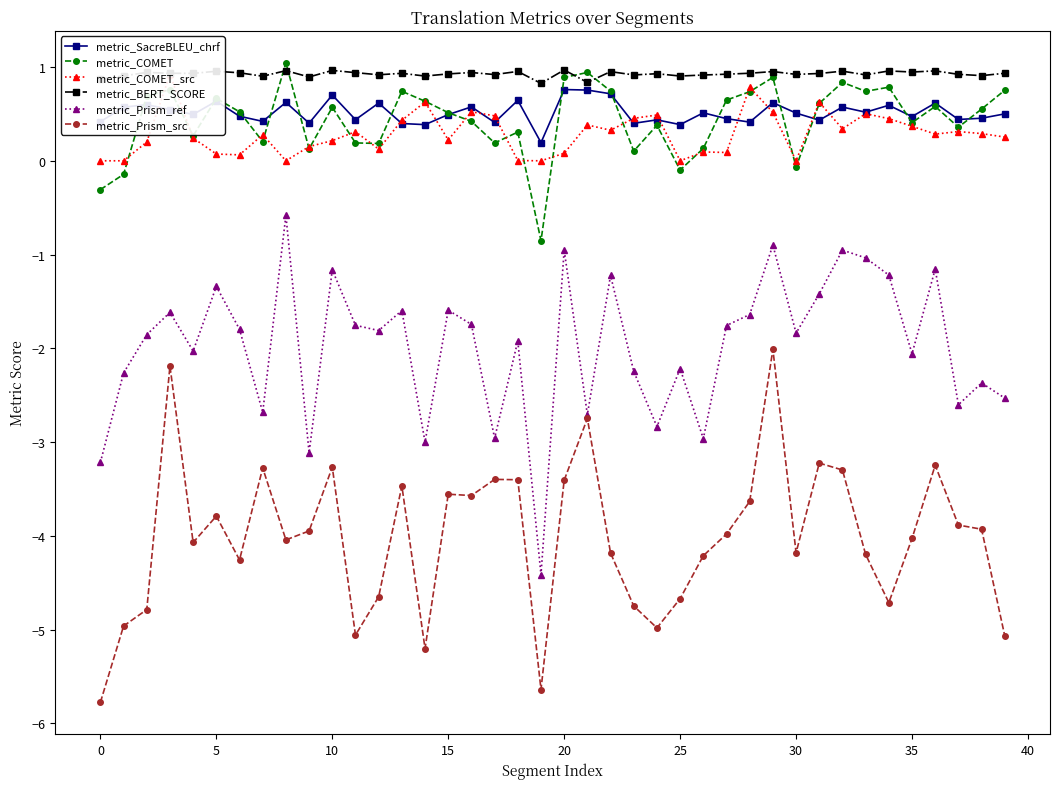

What is the highest value of the metric_COMET series?

1.0